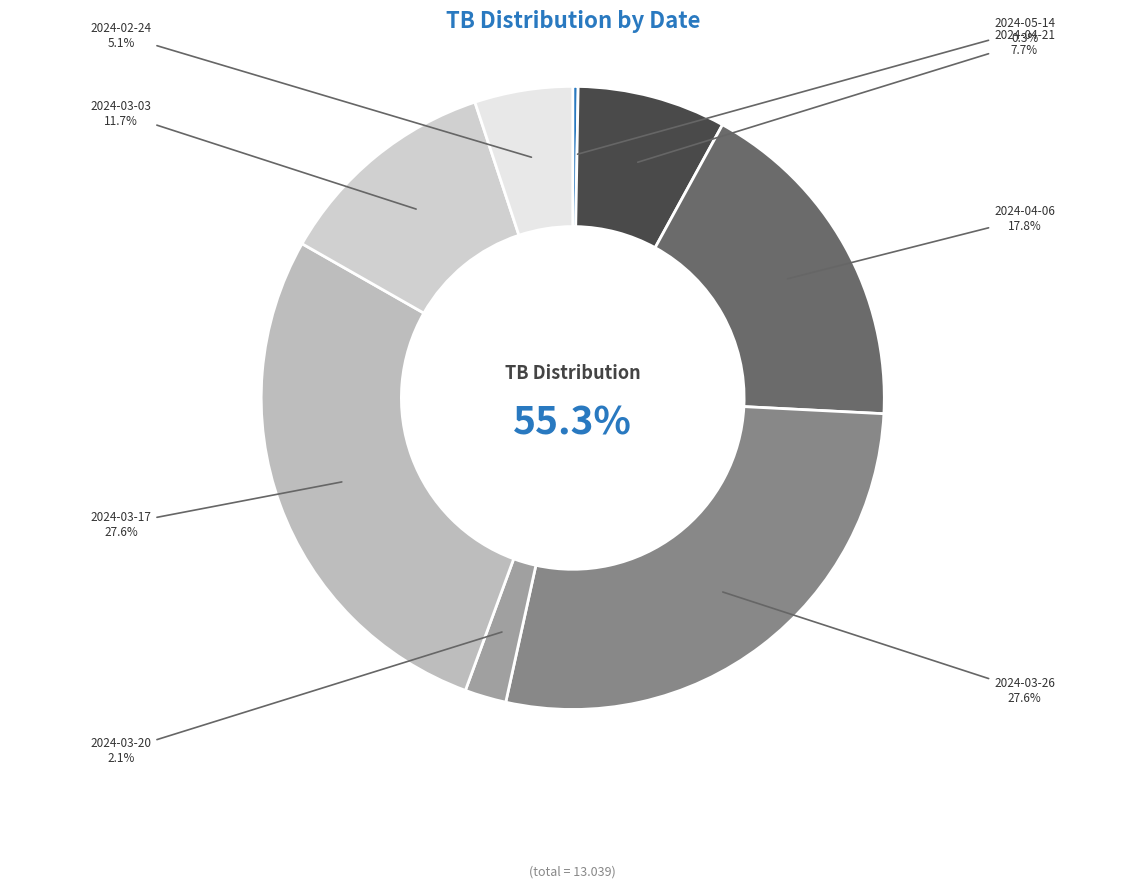

To the nearest percent, what is the difference between the largest and smallest slice percentages?

27%